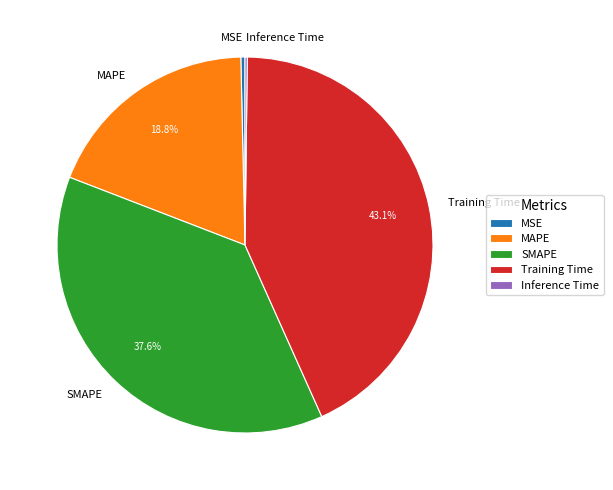

Which slice is the largest?

Training Time